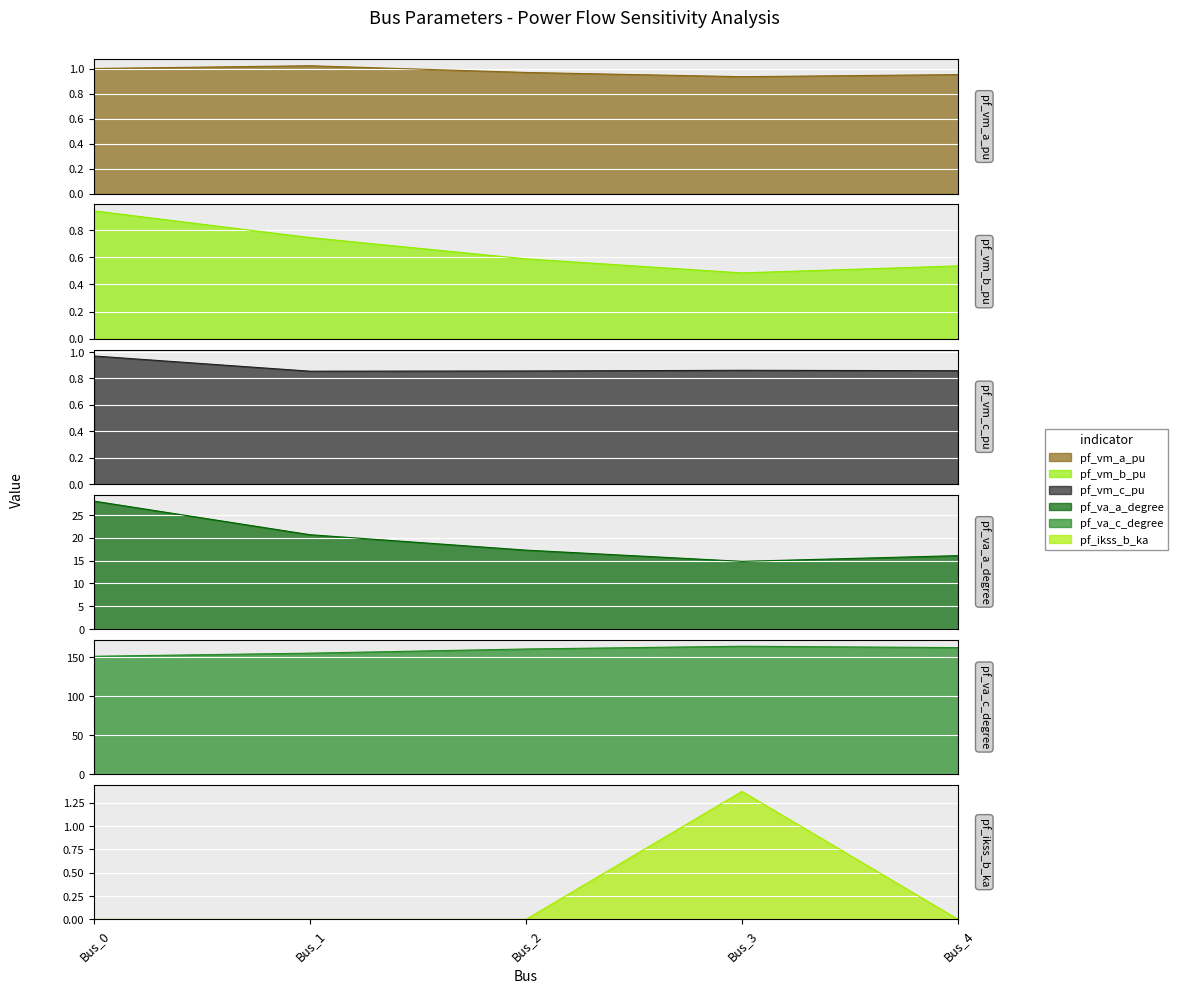

How many data points in pf_va_a_degree are above 17?

3